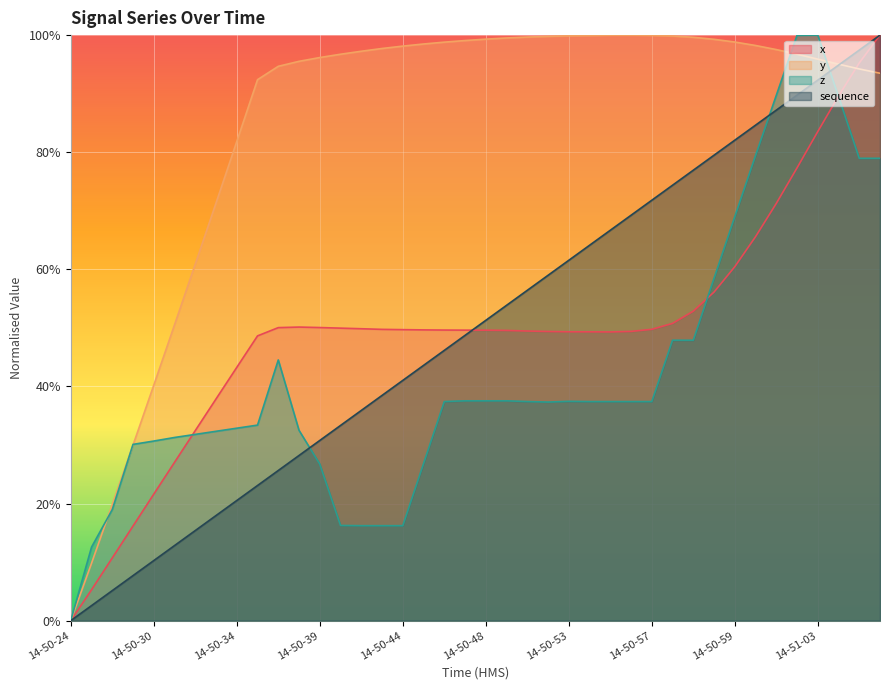

What is the label of the 32nd point from the left?

14-50-59